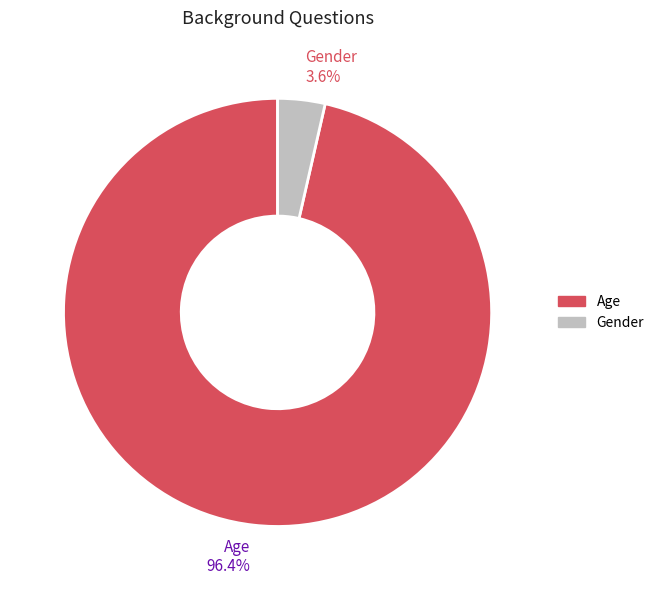

Does any single category account for the majority?

Yes